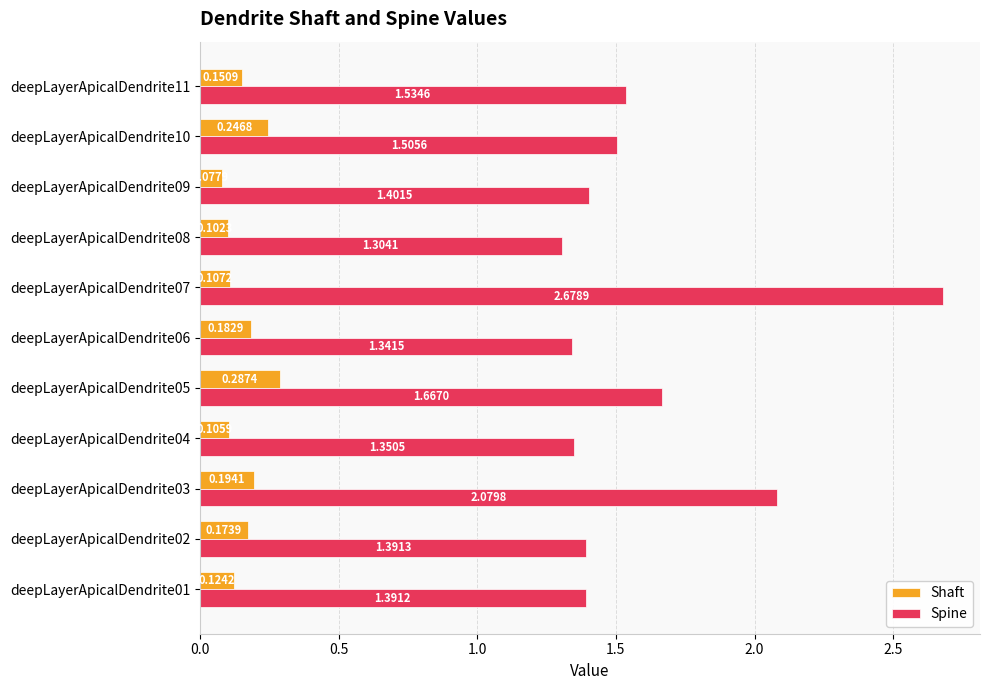

Which series has the largest range (max minus min)?

Spine